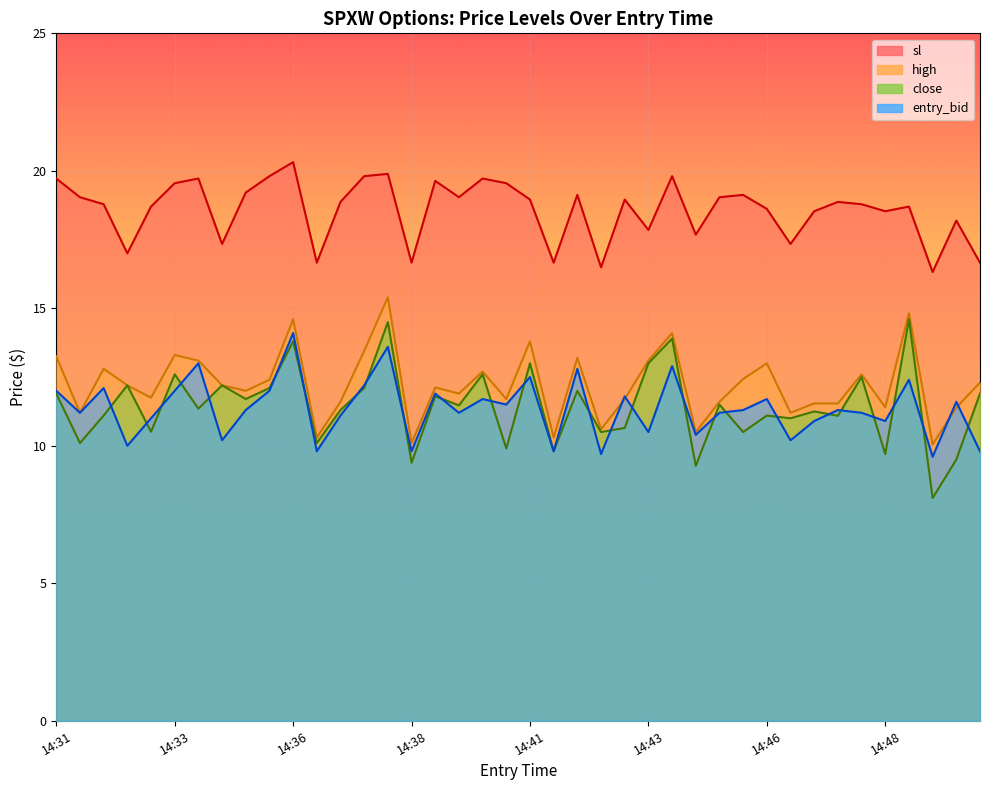

What is the value of the close point at the 5th from the left?

10.5